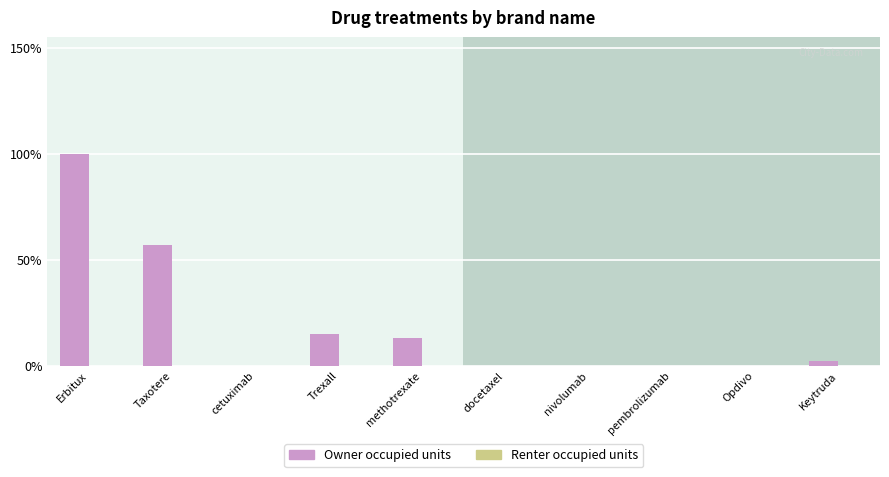

Between nivolumab and pembrolizumab, which is larger?

nivolumab